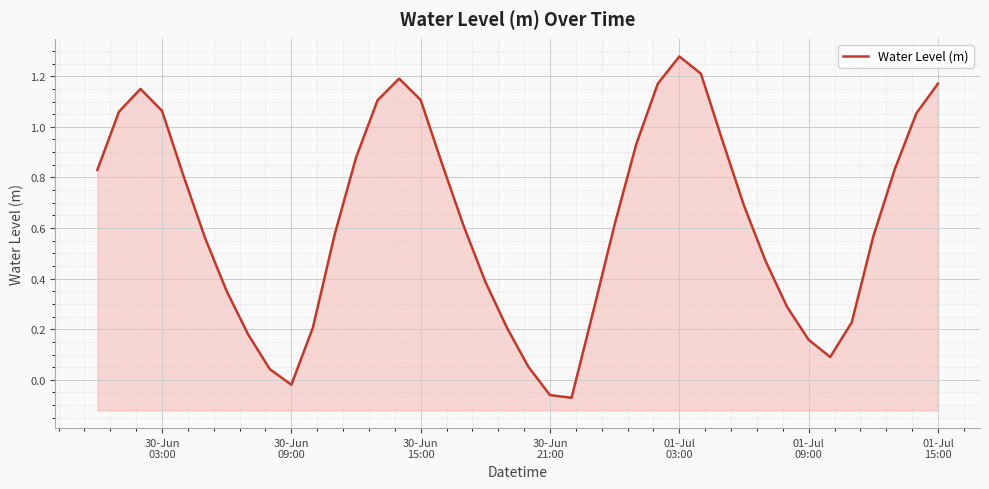

What is the average value?

0.6